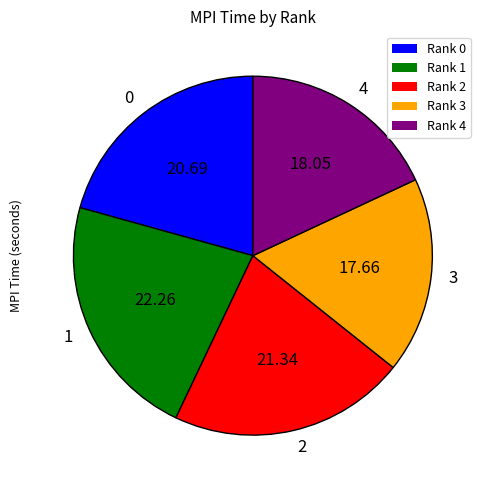

What is the ratio of the value at 4 to the value at 2?

0.8